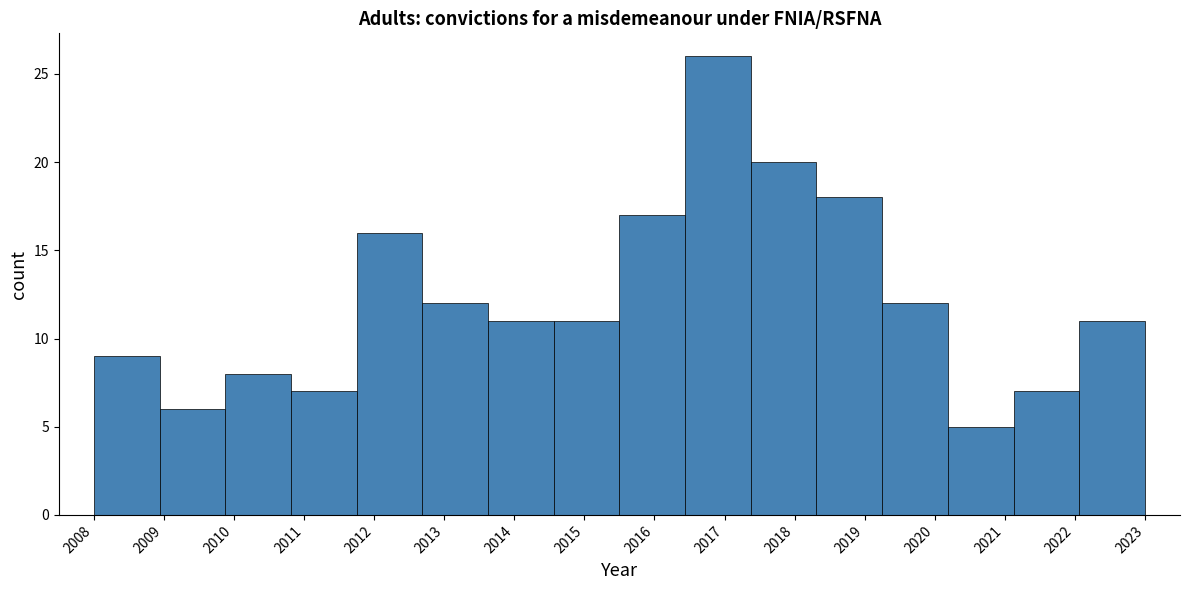

Reading left to right, list every bar in this chart as the range it spans on the x-axis followed by its height. Neither the bar edges nor the heights are printed on the chart, so give them approximately, as read against the axes.

2008.0 to 2008.9: 9
2008.9 to 2009.9: 6
2009.9 to 2010.8: 8
2010.8 to 2011.8: 7
2011.8 to 2012.7: 16
2012.7 to 2013.6: 12
2013.6 to 2014.6: 11
2014.6 to 2015.5: 11
2015.5 to 2016.4: 17
2016.4 to 2017.4: 26
2017.4 to 2018.3: 20
2018.3 to 2019.3: 18
2019.3 to 2020.2: 12
2020.2 to 2021.1: 5
2021.1 to 2022.1: 7
2022.1 to 2023.0: 11